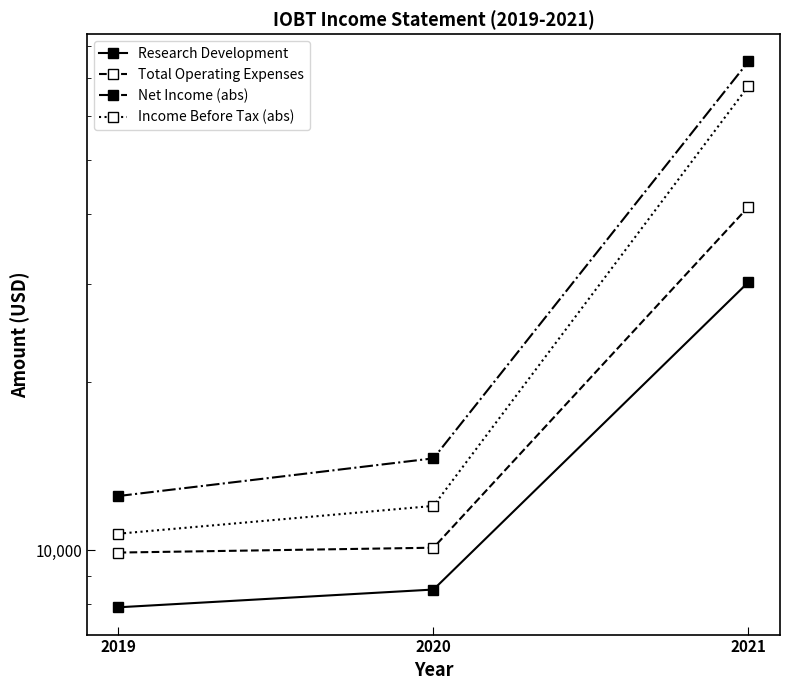

At which label does Research Development first exceed 8500?

2021